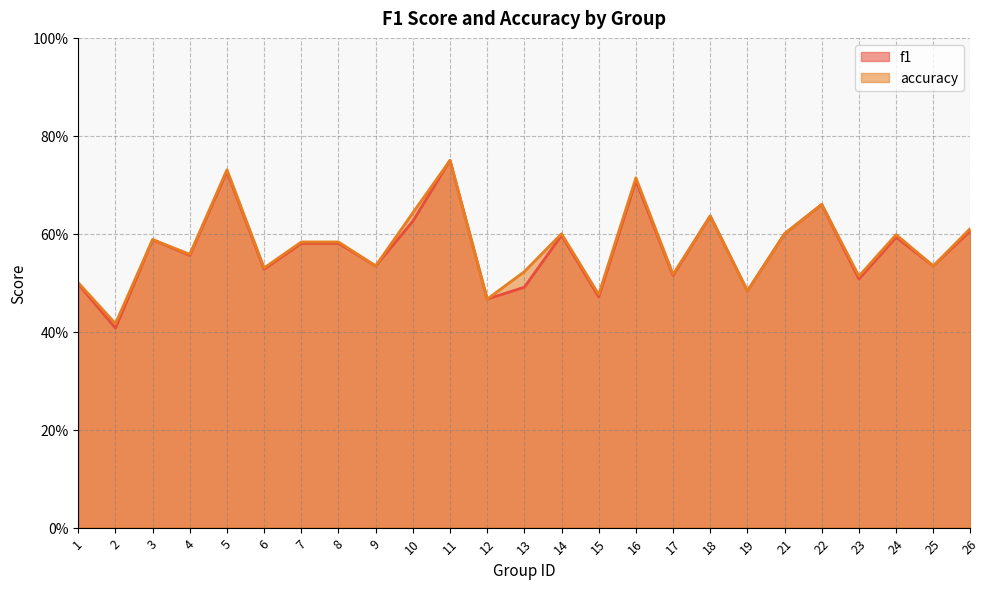

Which category has the highest value in the f1 series?

11